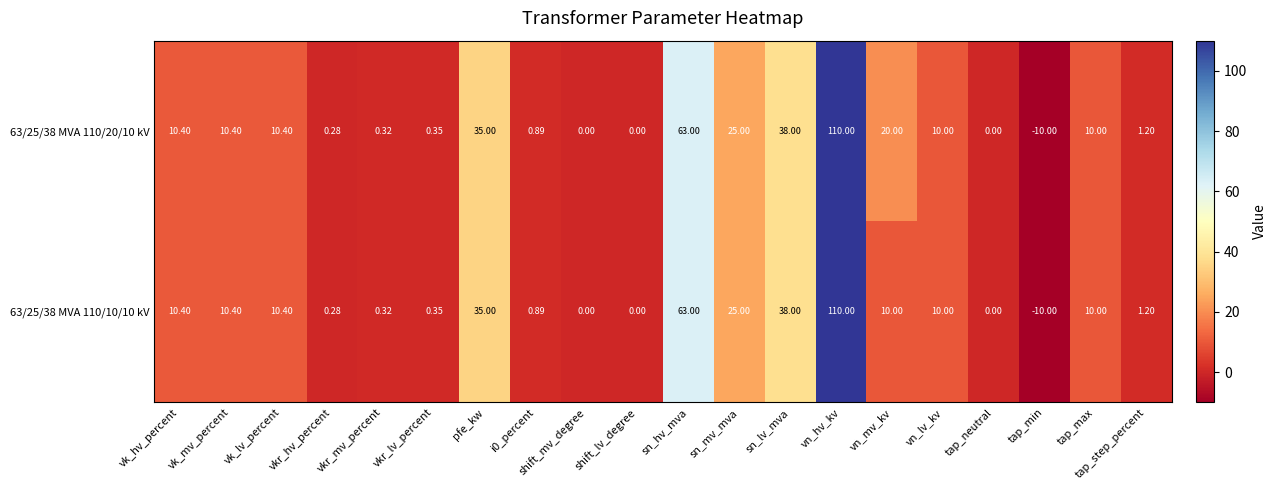

Count the number of categories in the chart.

20